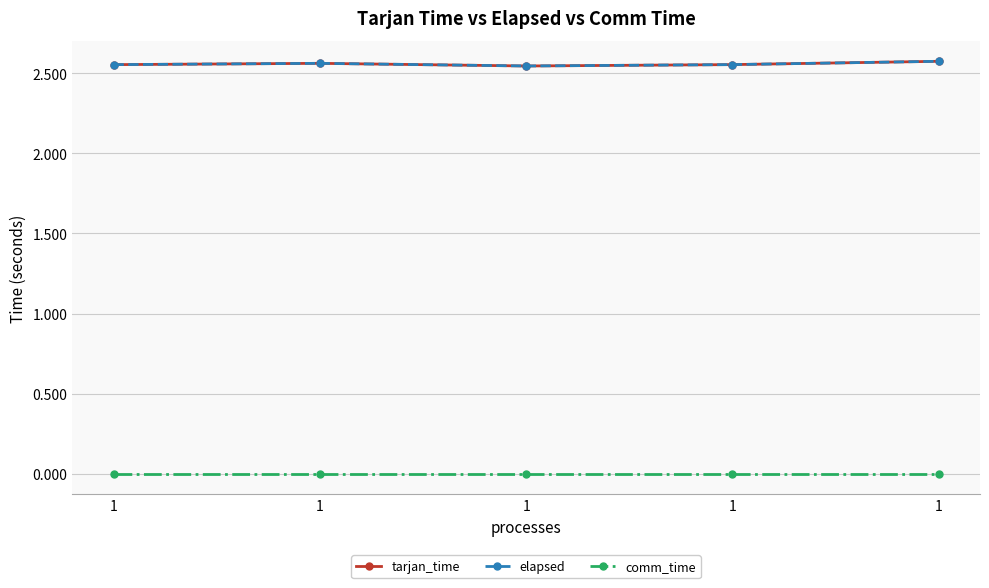

What is the difference between the highest and lowest values at 1?

2.6